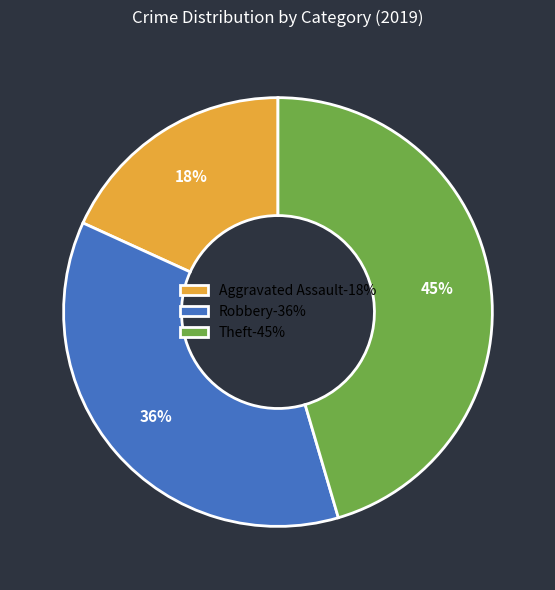

Do Robbery-36% and Theft-45% together represent more than half of the pie?

Yes